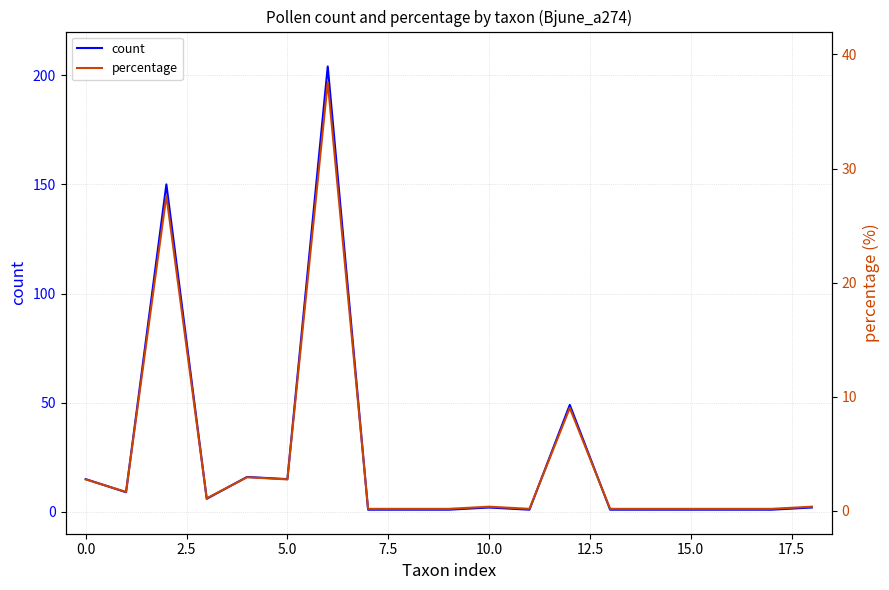

What is the sum of all count values?

477